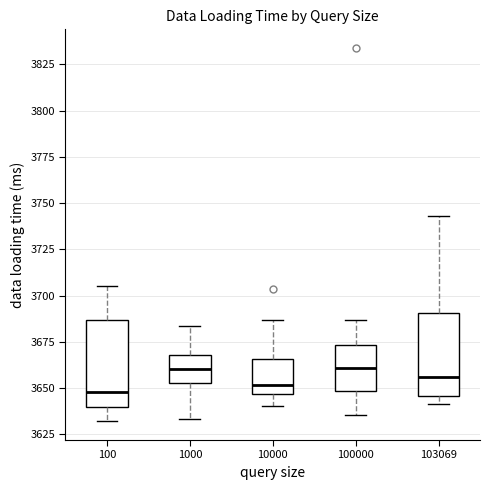

Reading left to right, read every box against the y-axis: the position of its median line, the range the box covers, and the ends of its whiskers. The values are not printed on the chart, so give them approximately, as read against the axis.

100: median 3650, box 3640 to 3685, whiskers 3630 to 3705
1000: median 3660, box 3655 to 3670, whiskers 3635 to 3685
10000: median 3650, box 3645 to 3665, whiskers 3640 to 3685
100000: median 3660, box 3650 to 3675, whiskers 3635 to 3685
103069: median 3655, box 3645 to 3690, whiskers 3640 to 3745